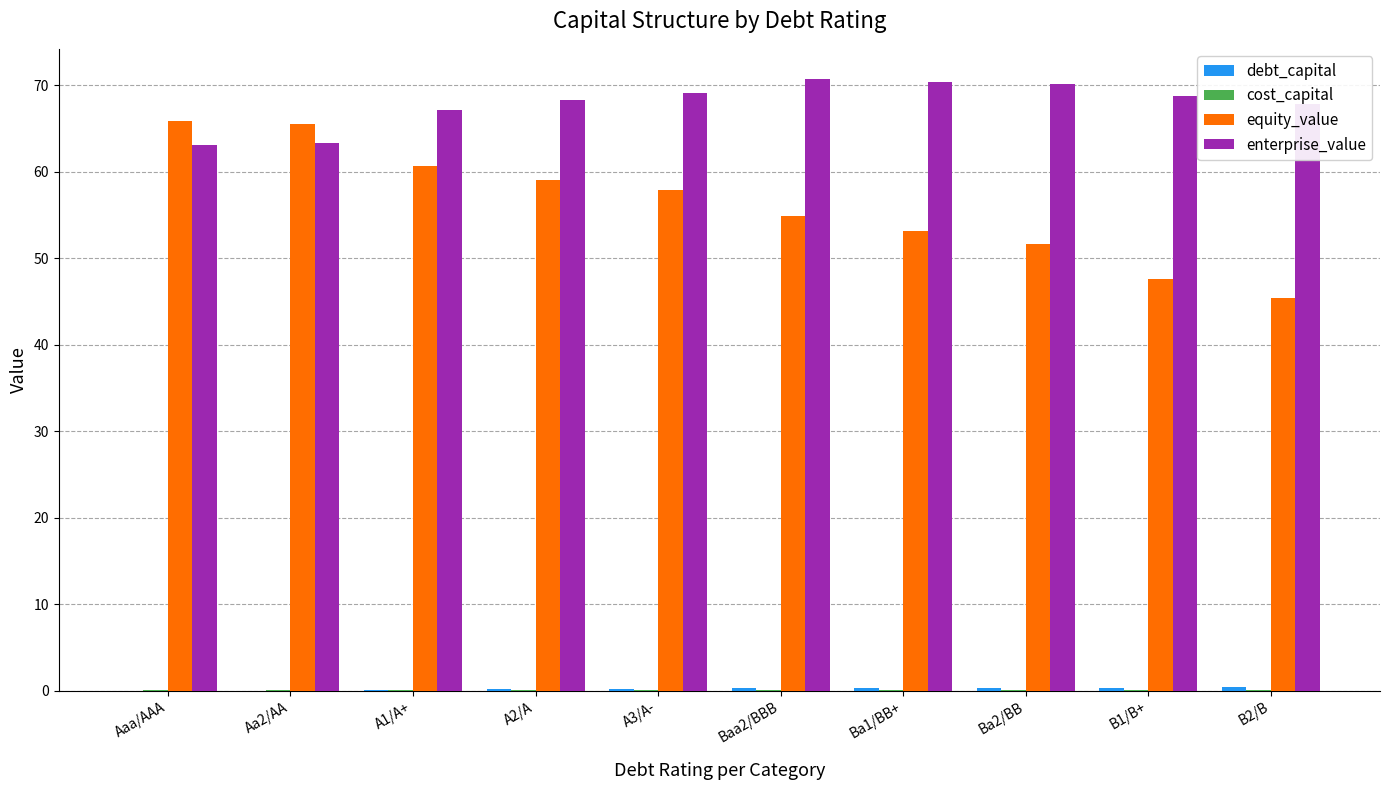

Between B1/B+ and B2/B, which series saw the biggest shift?

equity_value